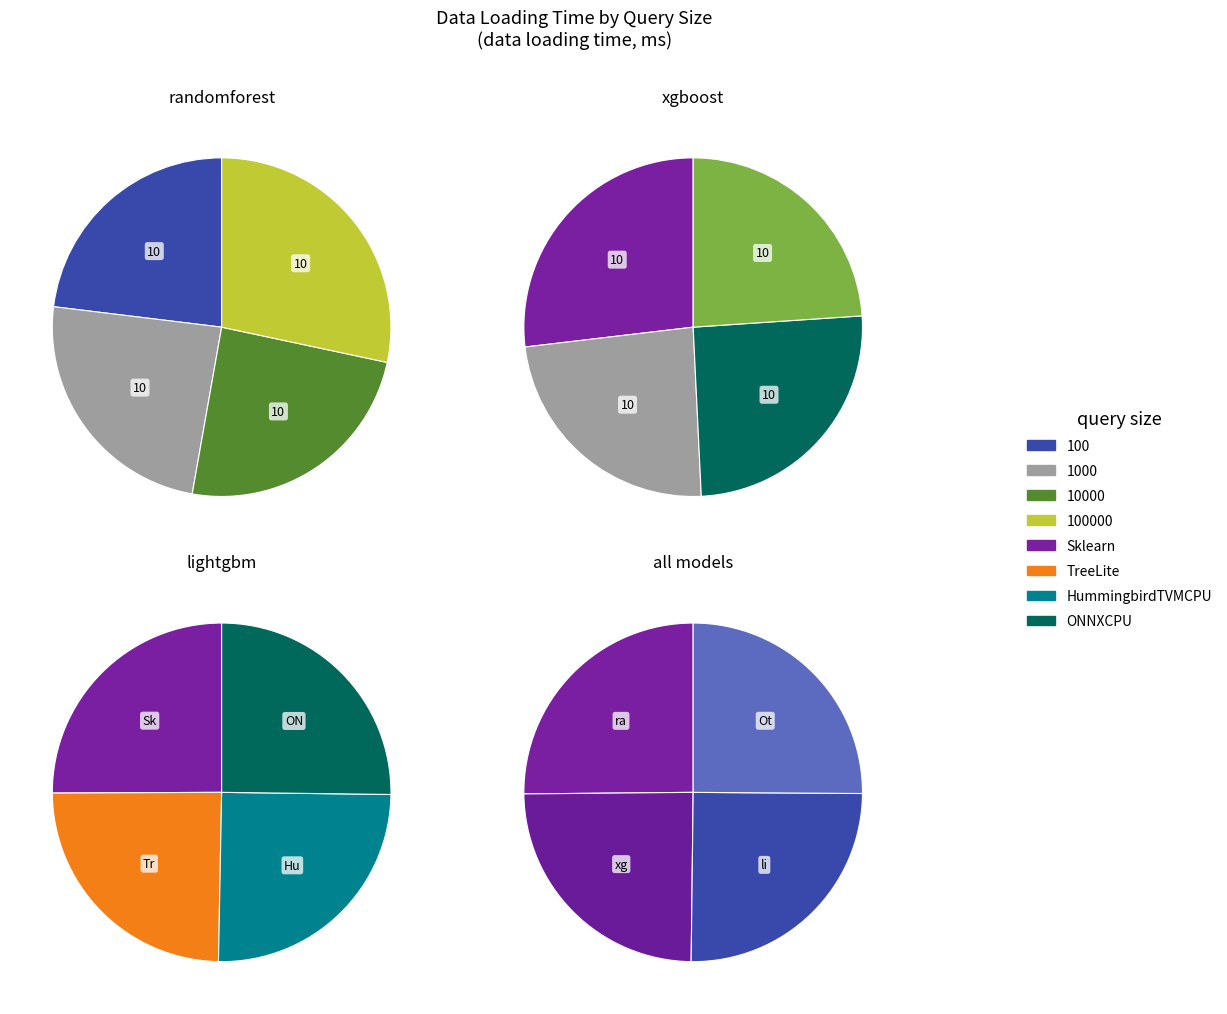

Combined, do 10000 and 100 account for over 50%?

No